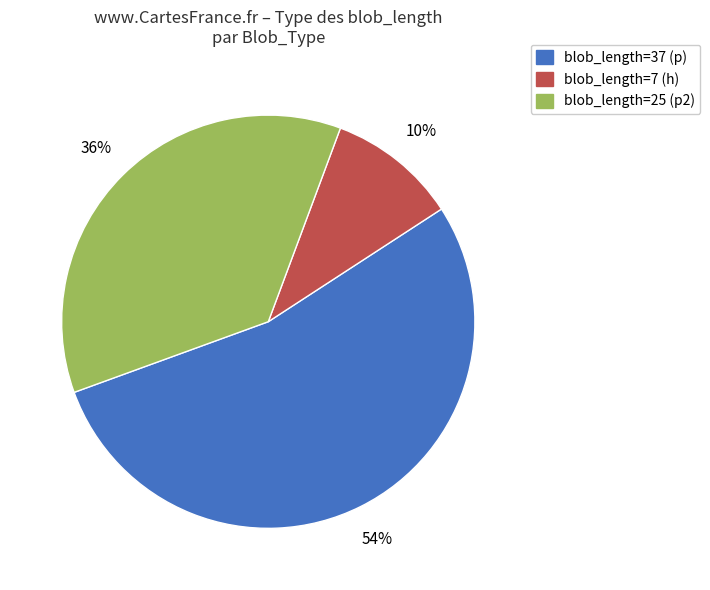

How many slices are in this pie chart?

3